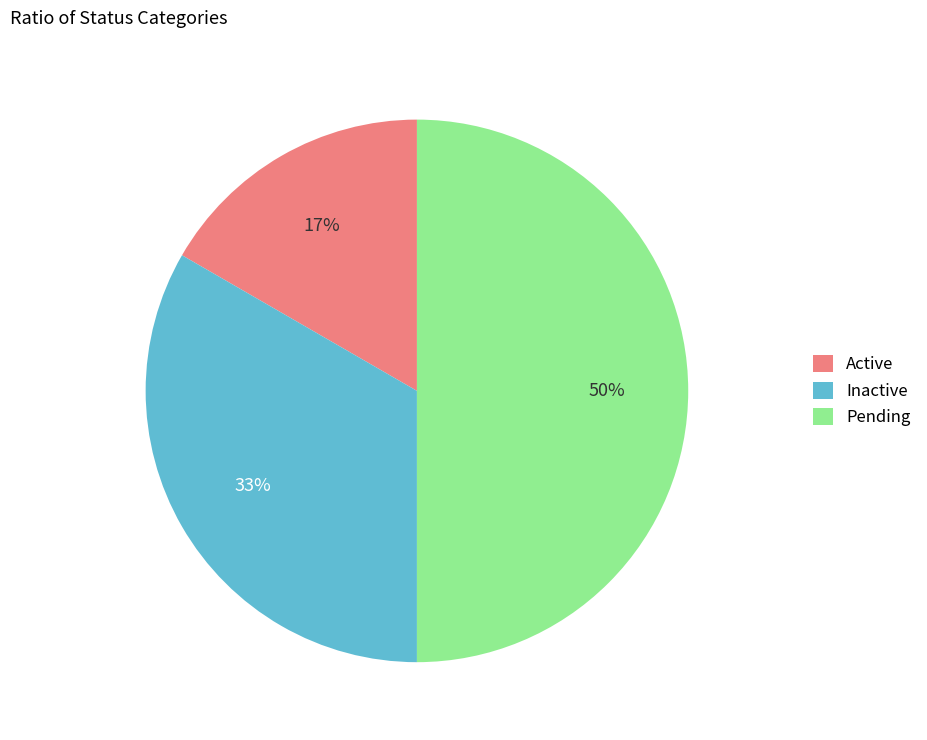

Do Inactive and Pending together represent more than half of the pie?

Yes